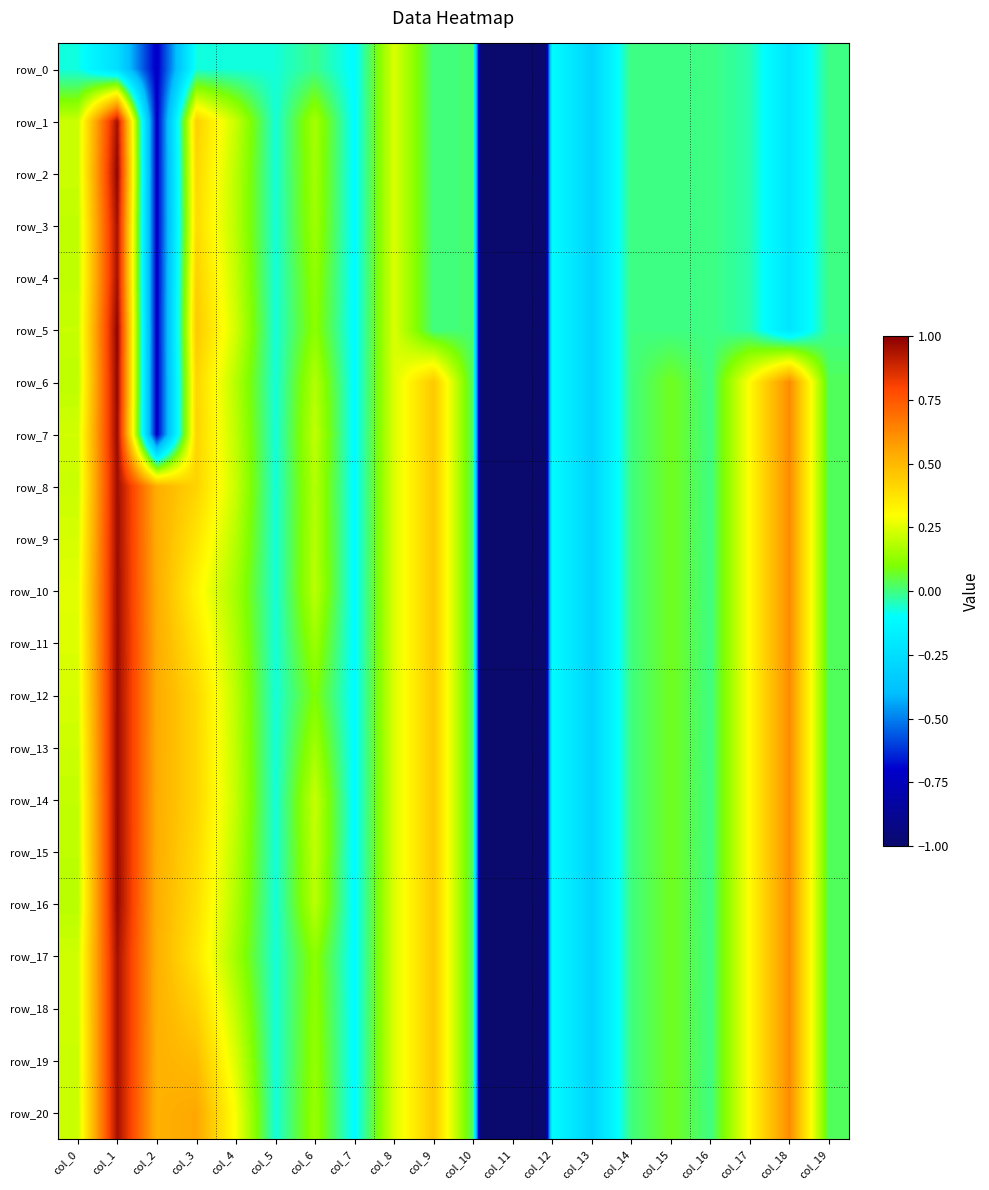

What is the average value of the row_13 series?

-0.1